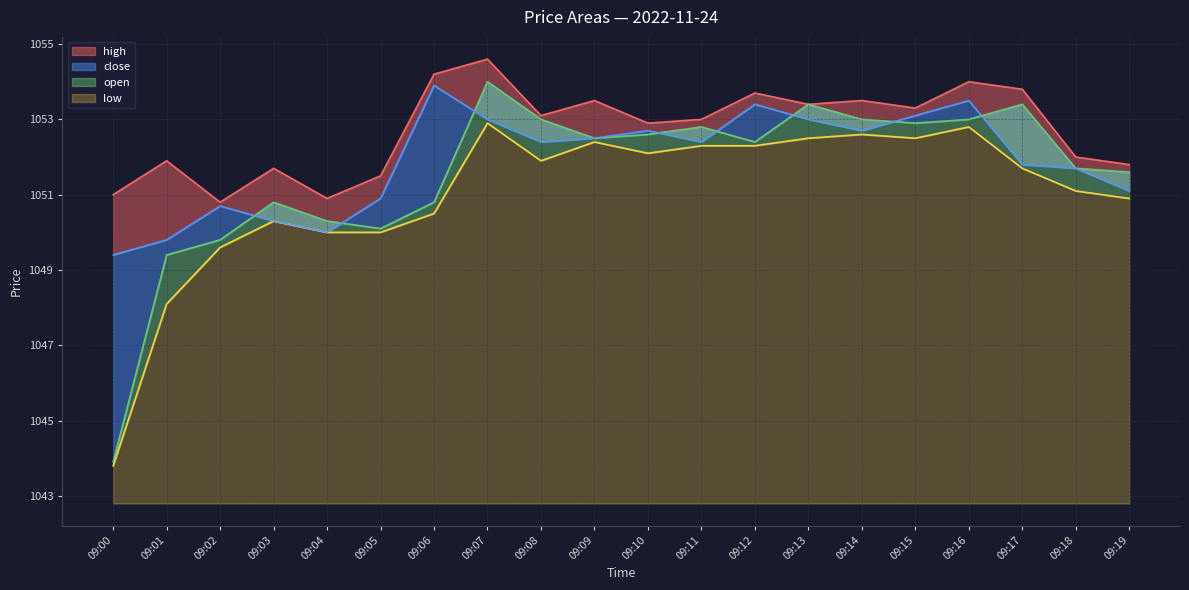

At which label is high closest to 1052?

09:18